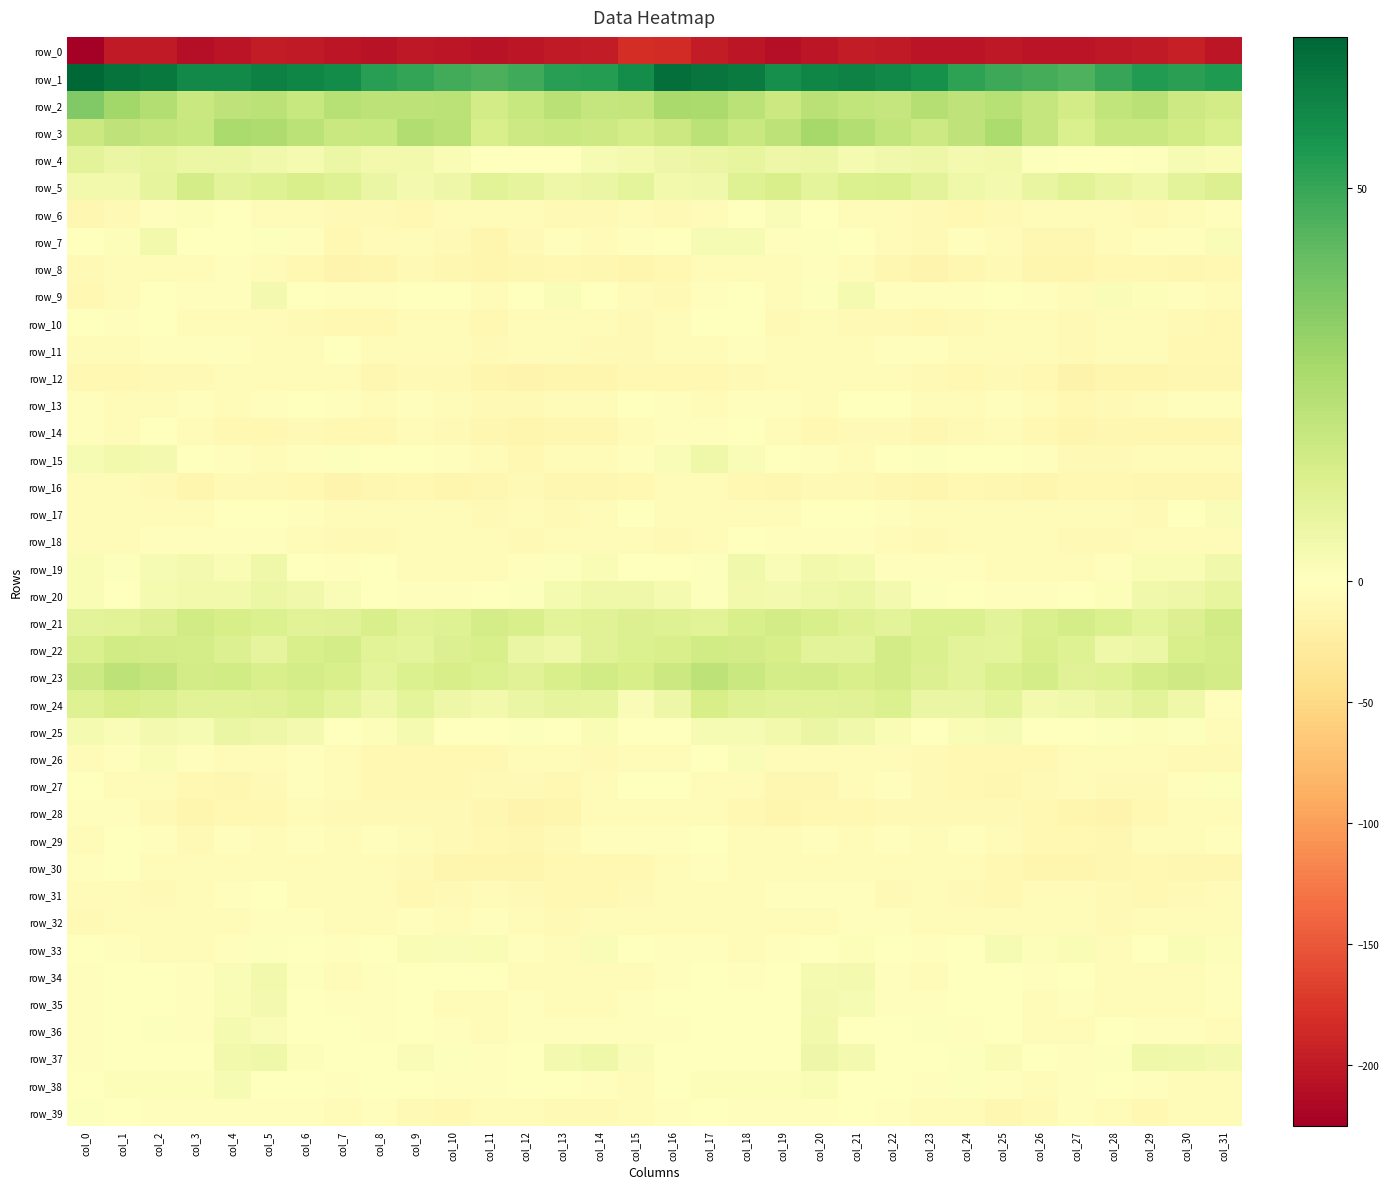

How many negative values does the row_7 series have?

25